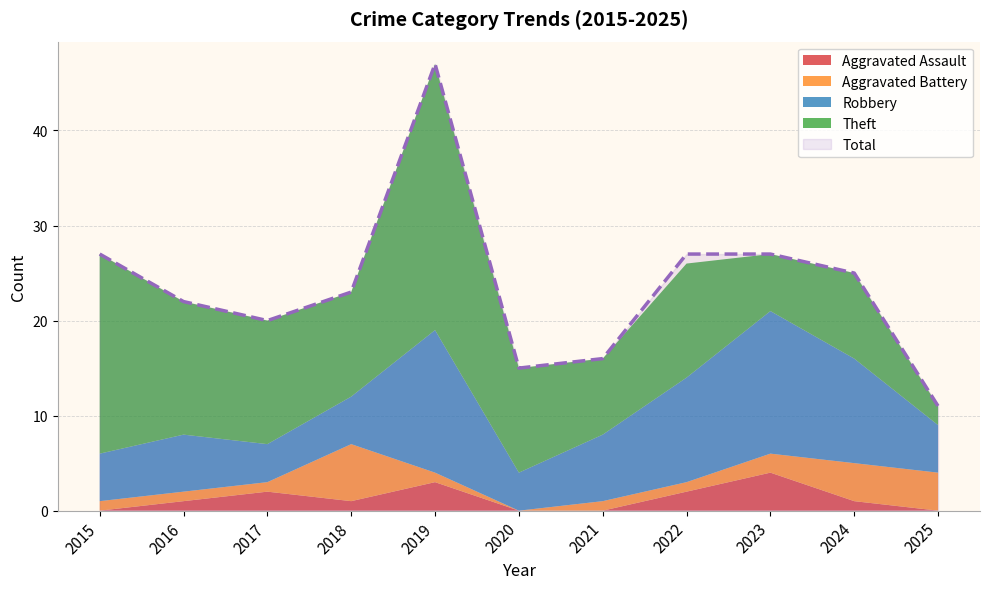

What are all the series names shown in the legend?

Aggravated Assault, Aggravated Battery, Robbery, Theft, Total